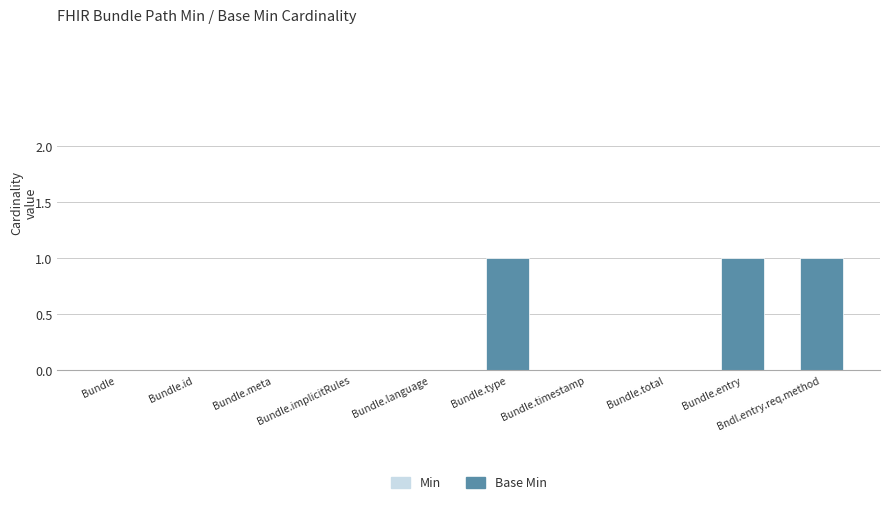

Are the bars horizontal?

No